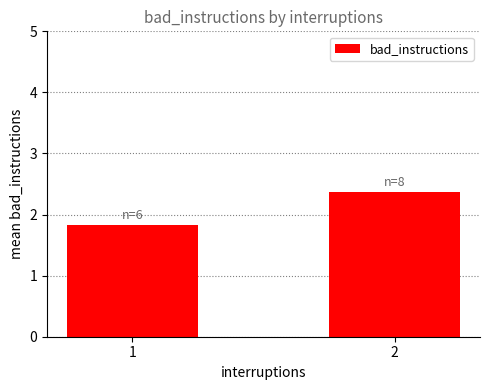

The chart shows a value of 1.8 at 1. True or false?

True